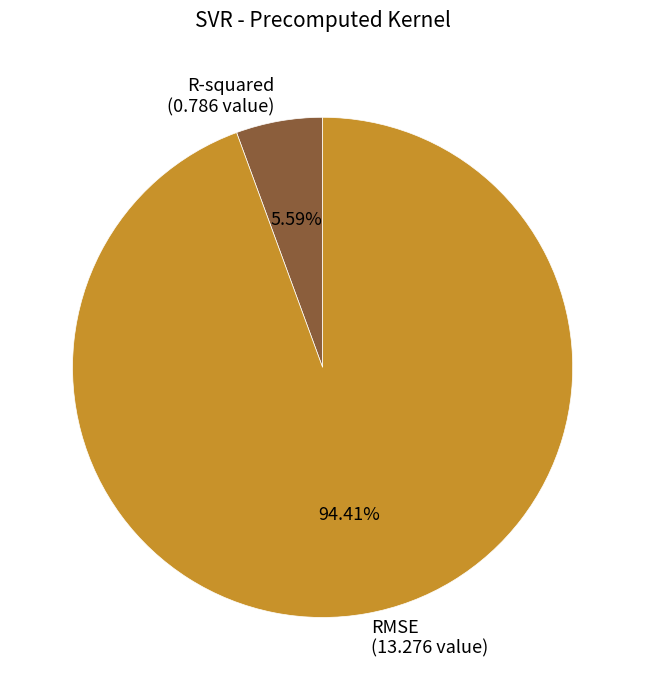

Is the sum of R-squared and RMSE greater than half?

Yes